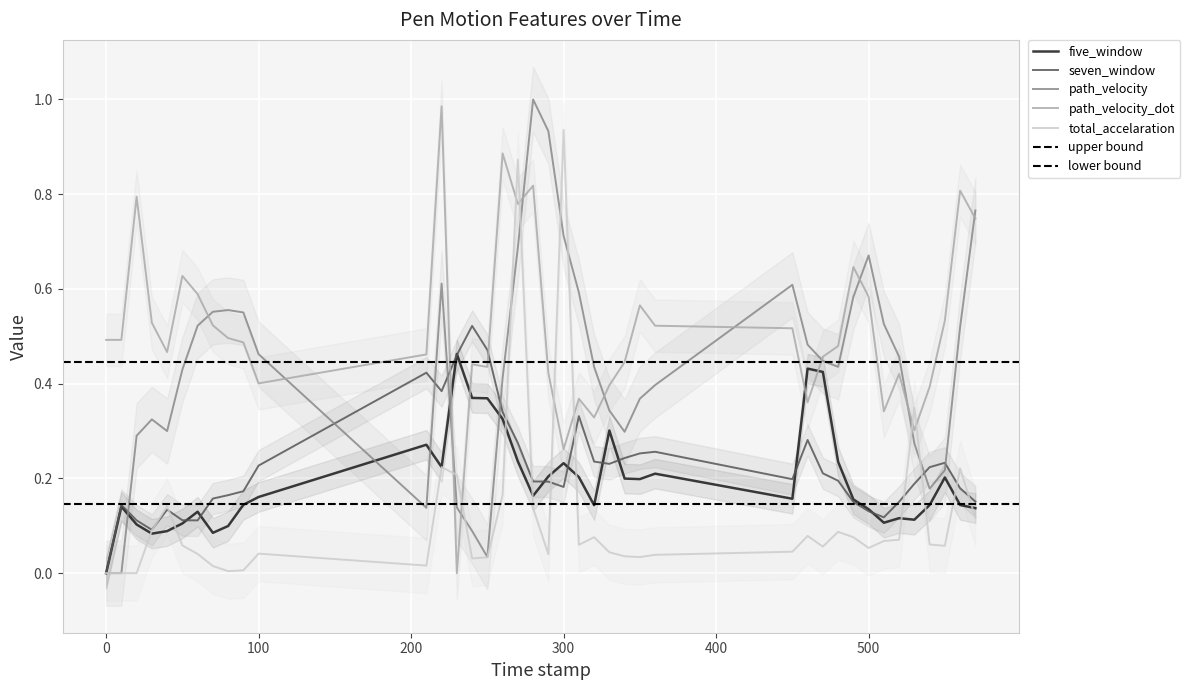

True or false: path_velocity_dot has a value of 0.3 at 500.

False